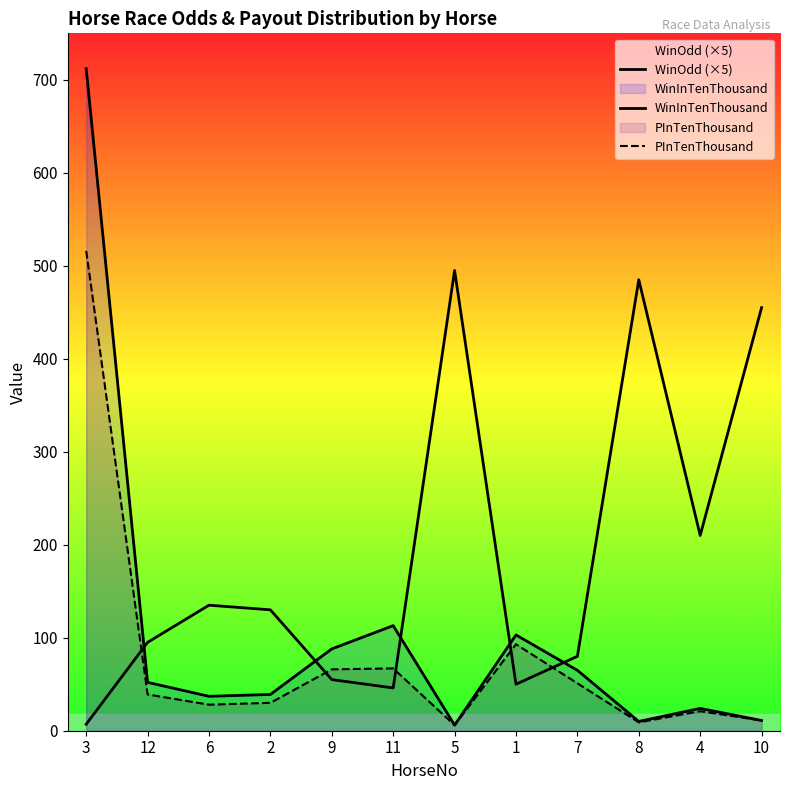

True or false: WinOdd (×5) and WinInTenThousand cross at least once.

True